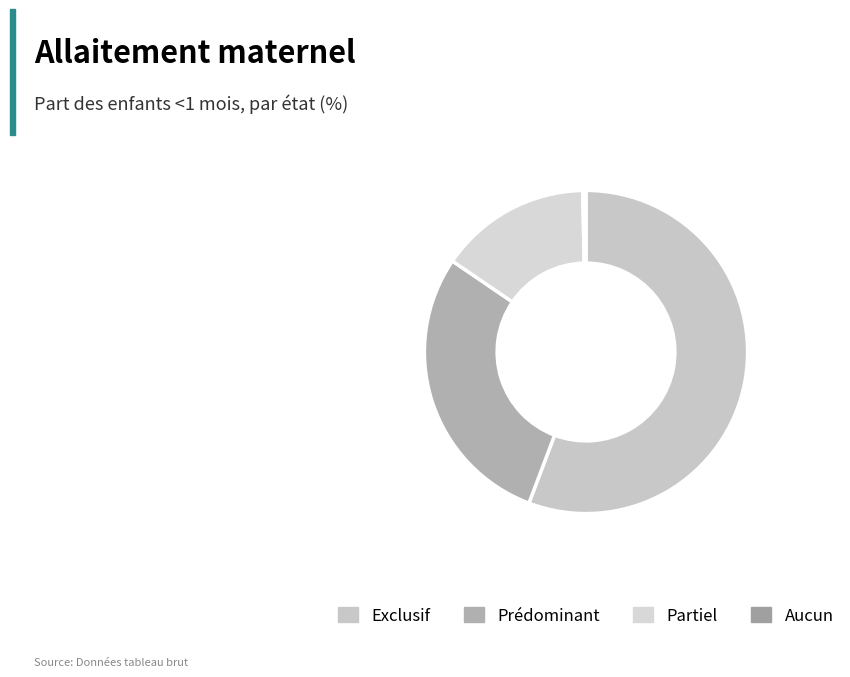

Does Exclusif represent more than half of the total?

Yes